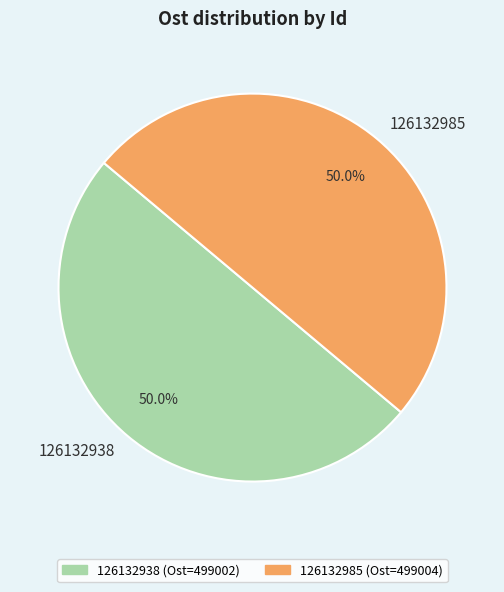

Combined, do 126132938 and 126132985 account for over 50%?

Yes